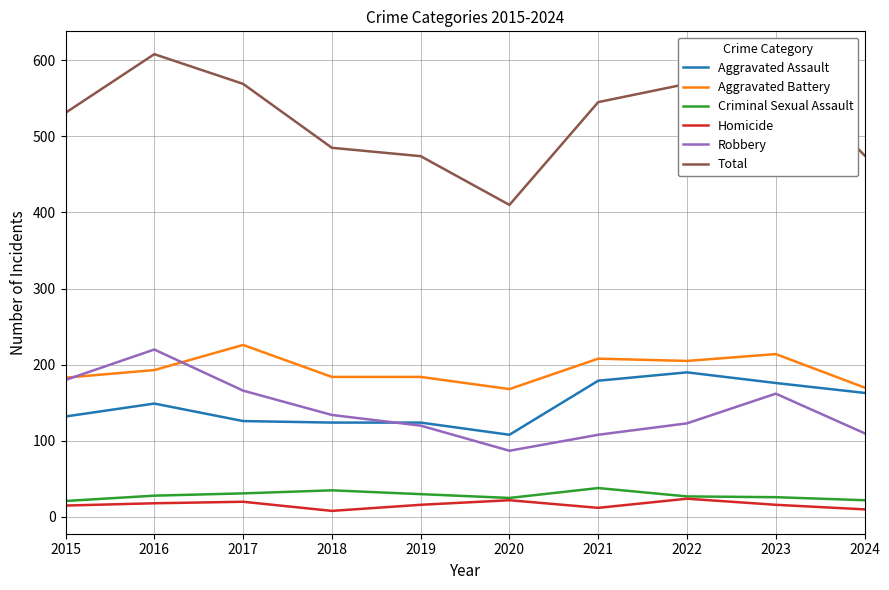

What is the spread (max minus min) of values at 2016?

590